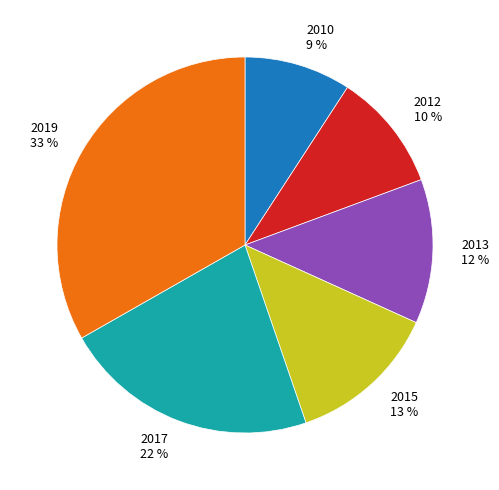

How many slices are in this pie chart?

6